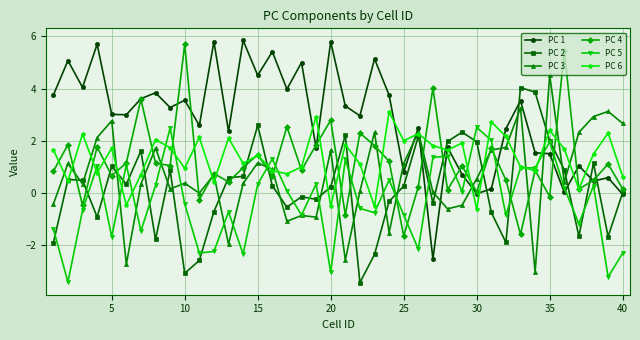

What is the greatest value displayed?

5.8